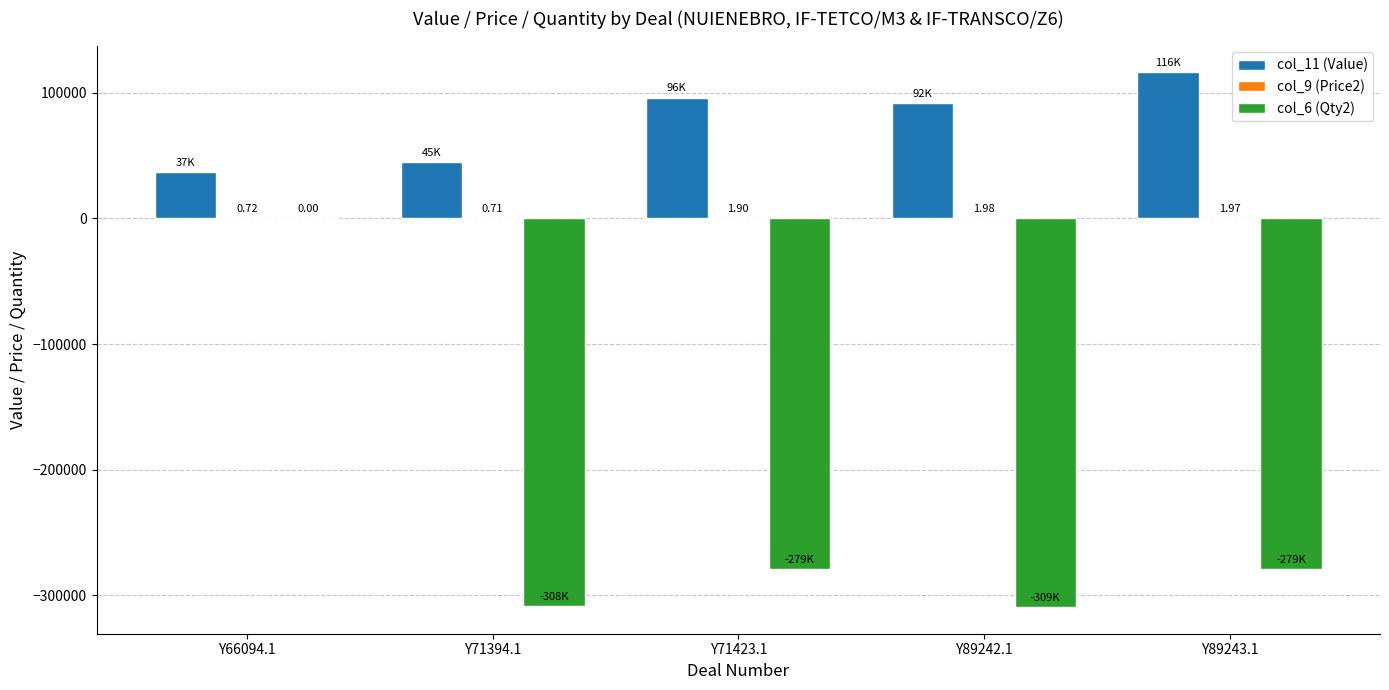

What is the sum of all col_6 (Qty2) values?

-1175651.9